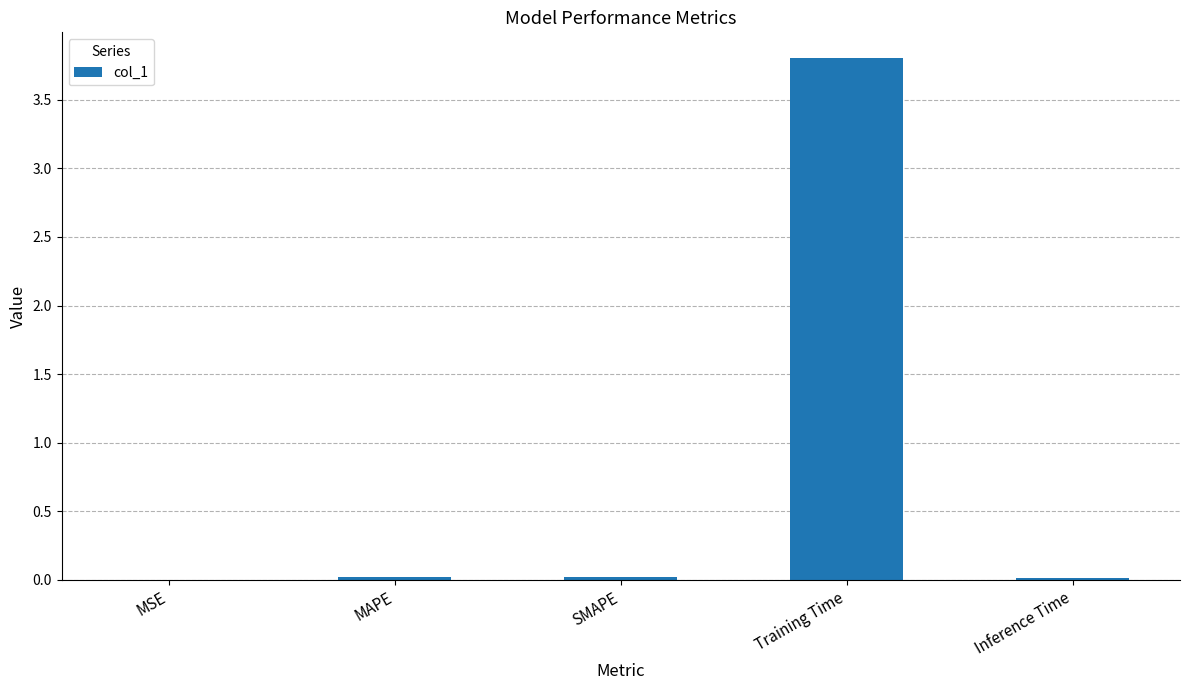

Which category has the highest value across all series?

Training Time